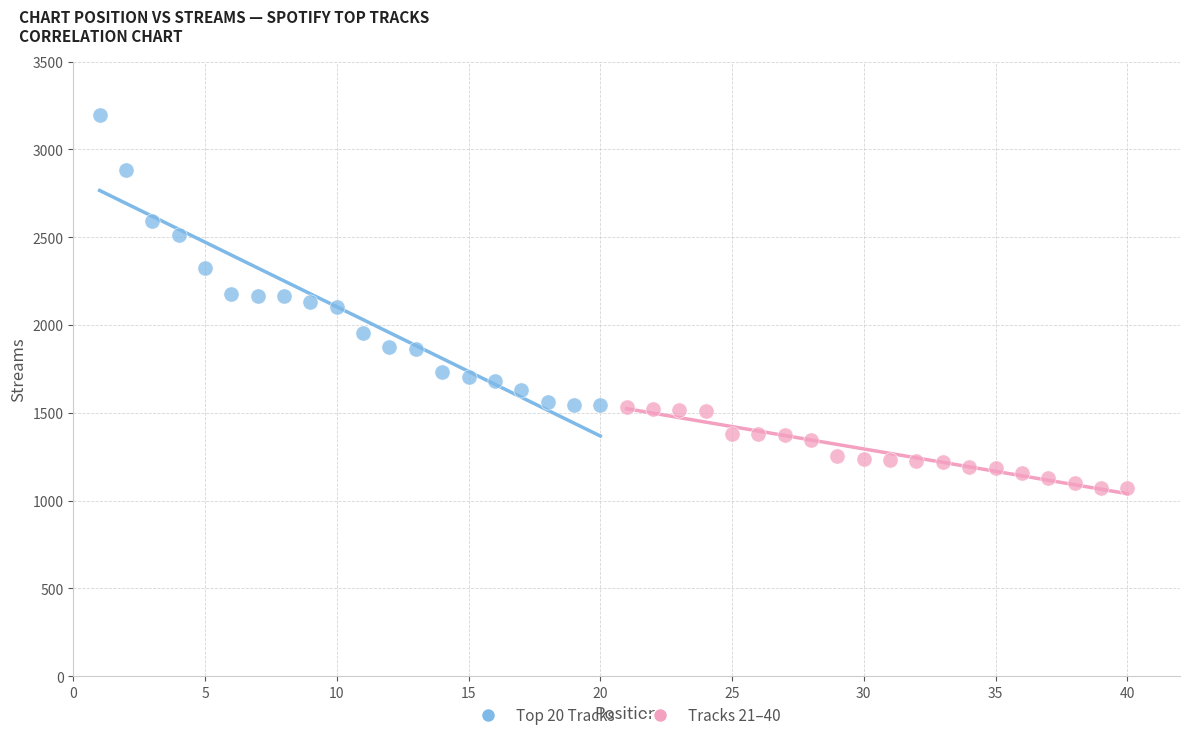

Which series reaches the minimum Y coordinate?

Tracks 21–40